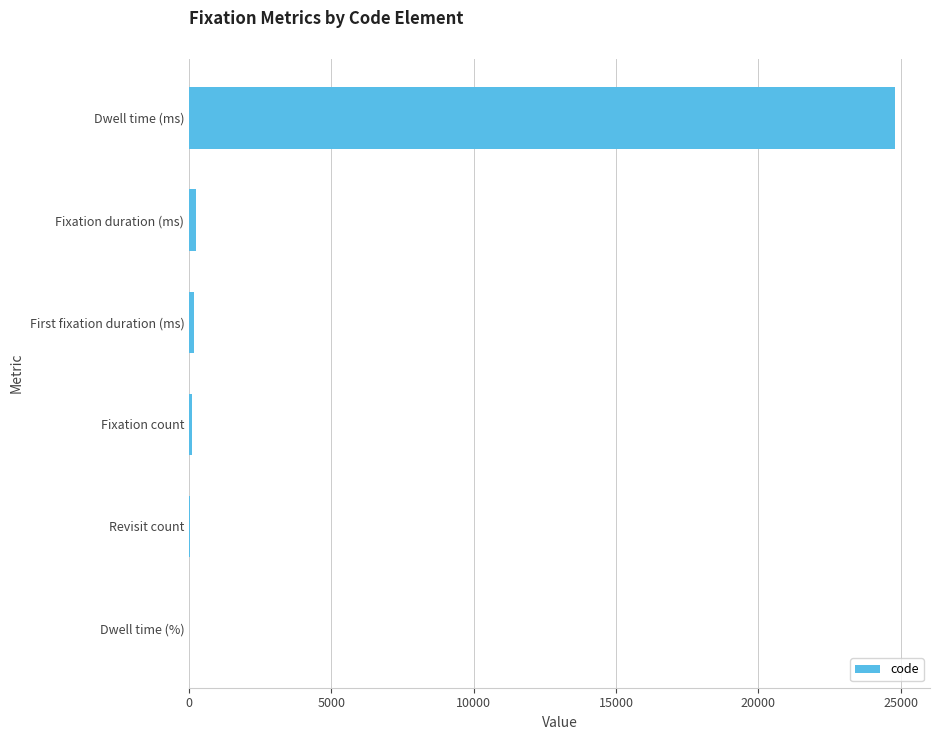

Which has a higher value, Fixation duration (ms) or Dwell time (ms)?

Dwell time (ms)